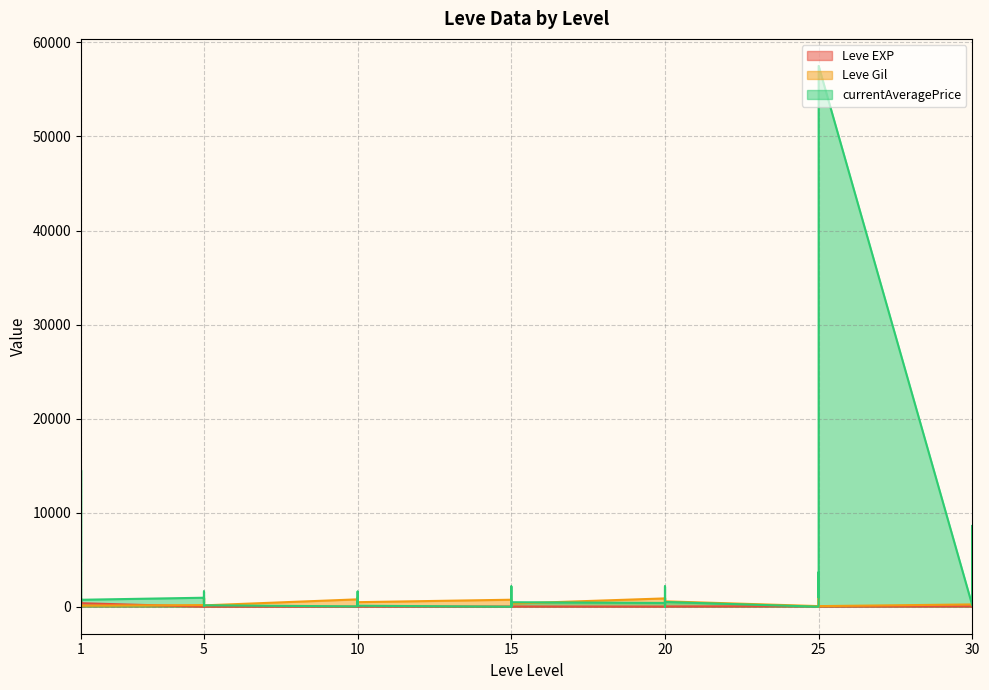

The Leve Gil series shows 170 at 5. True or false?

True